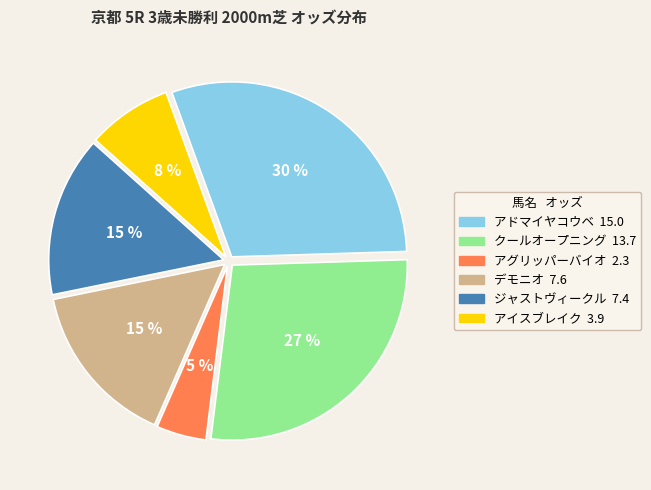

To the nearest percent, what portion does アドマイヤコウベ represent?

30%